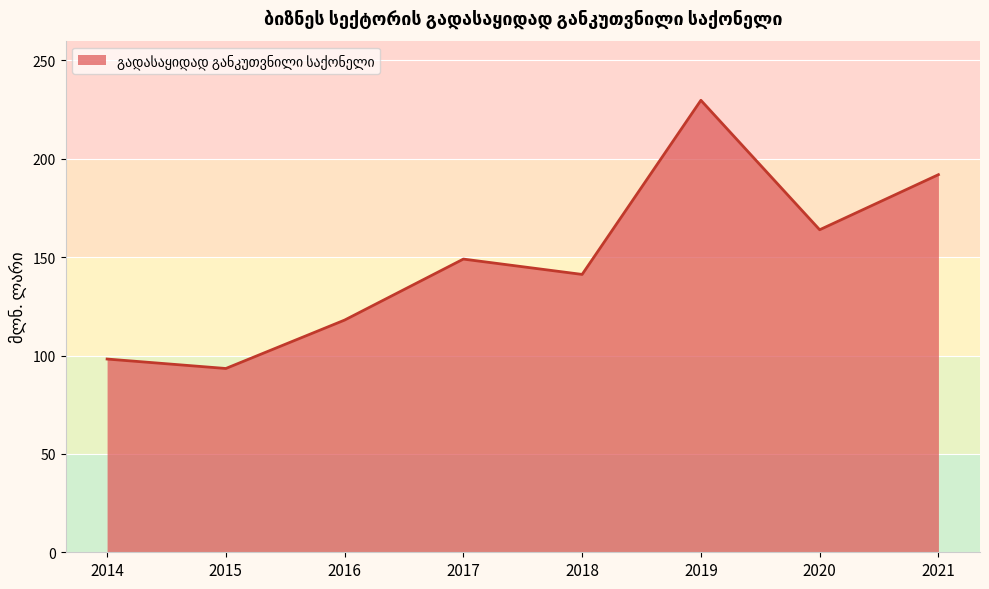

What is the approximate value at 2017?

149.0